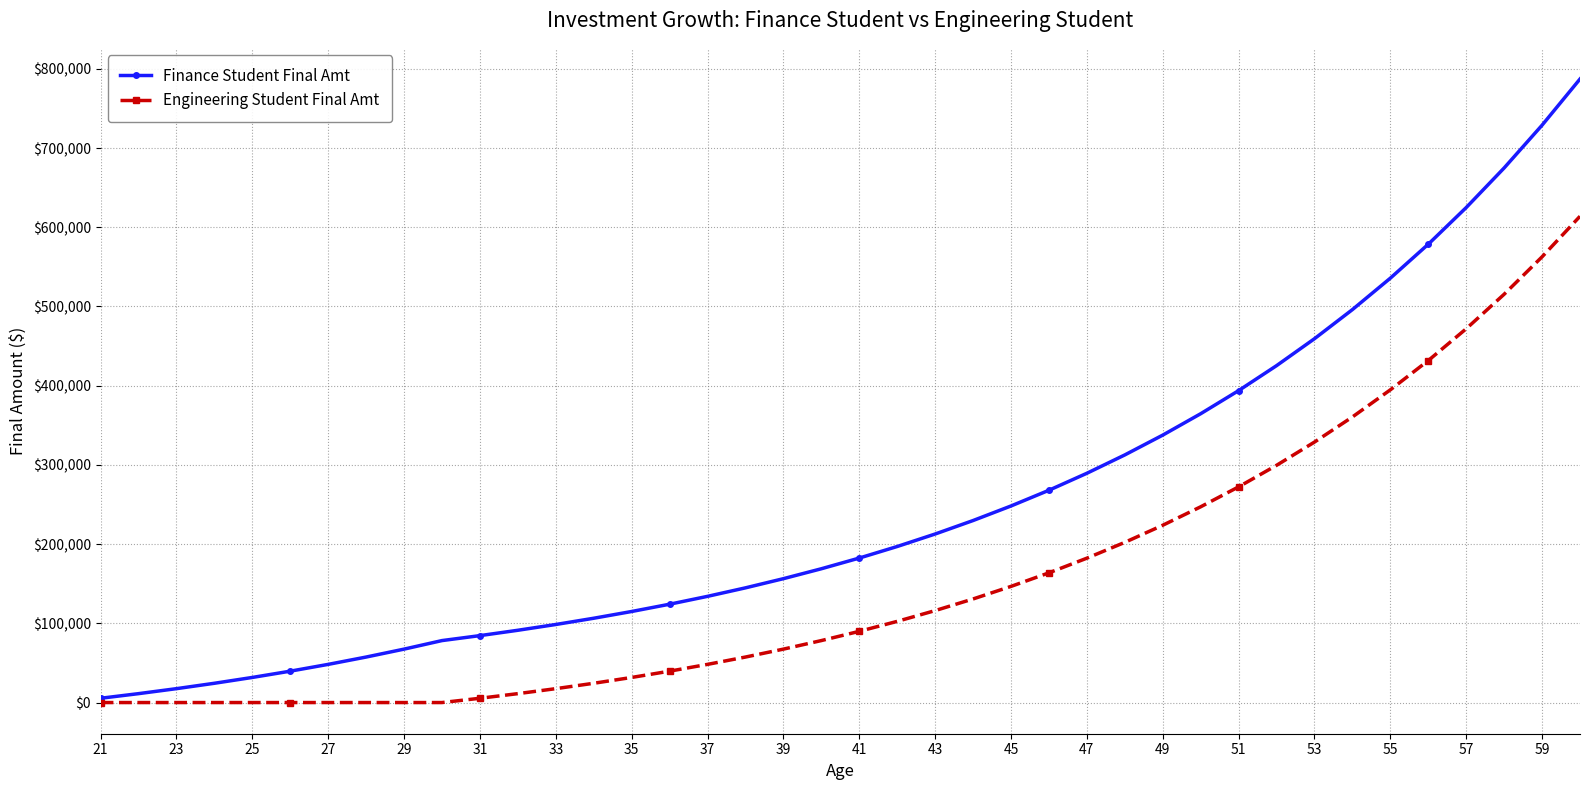

Reading left to right, what are all the values shown in this chart?

Finance Student Final Amt: 5400.0	11232.0	17530.6	24333.0	31679.6	39614.0	48183.1	57437.8	67432.8	78227.4	84485.6	91244.5	98544.0	106427.6	114941.8	124137.1	134068.1	144793.5	156377.0	168887.2	182398.1	196990.0	212749.2	229769.1	248150.7	268002.7	289442.9	312598.4	337606.2	364614.7	393783.9	425286.6	459309.6	496054.3	535738.7	578597.8	624885.4	674875.8	728865.9	787175.1
Engineering Student Final Amt: 0.0	0.0	0.0	0.0	0.0	0.0	0.0	0.0	0.0	0.0	5400.0	11232.0	17530.6	24333.0	31679.6	39614.0	48183.1	57437.8	67432.8	78227.4	89885.6	102476.5	116074.6	130760.6	146621.4	163751.1	182251.2	202231.3	223809.8	247114.6	272283.8	299466.5	328823.8	360529.7	394772.1	431753.8	471894.0	515445.5	562681.1	613895.6